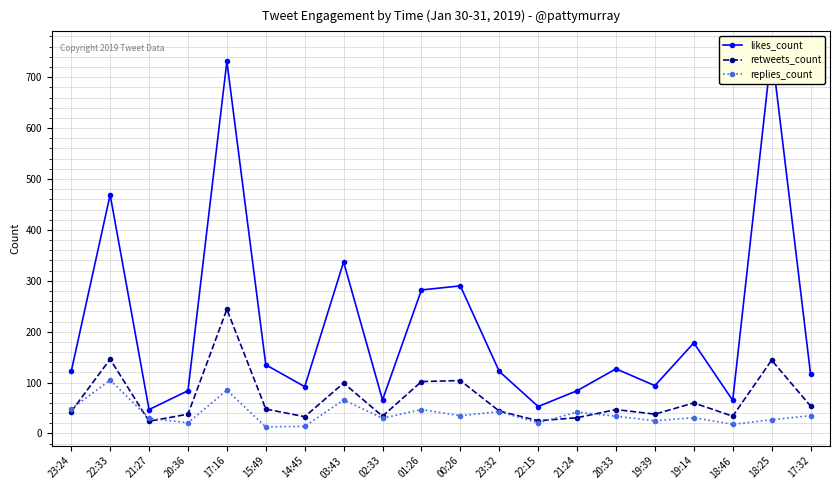

True or false: retweets_count and likes_count intersect in this chart.

False